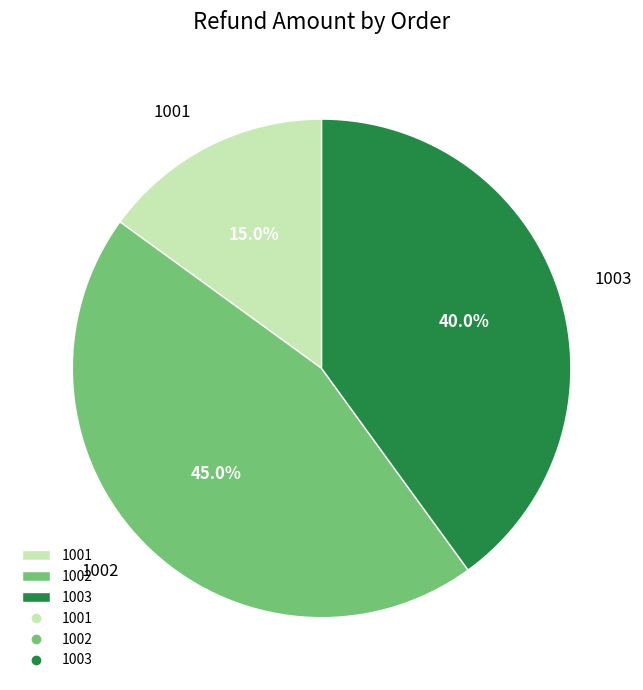

To the nearest percent, what is the combined percentage of 1001 and 1003?

55%